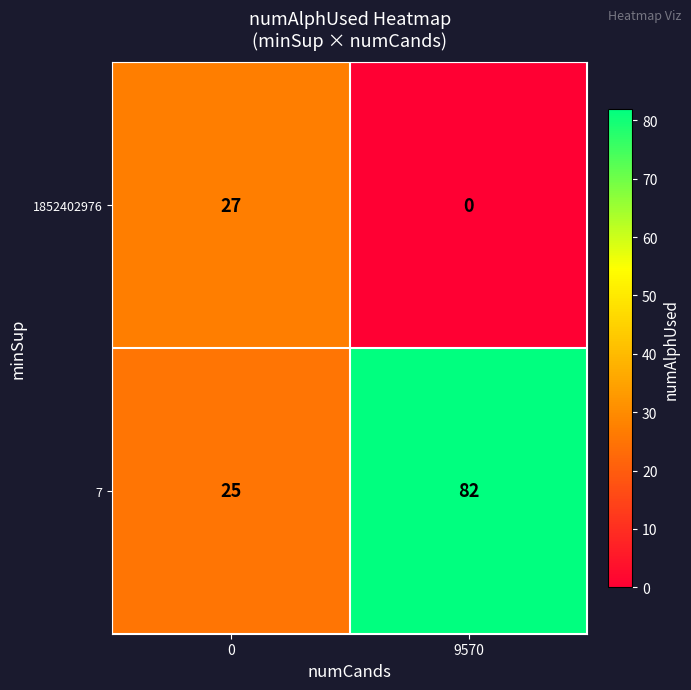

The value of 1852402976 at 9570 is 16. True or false?

False